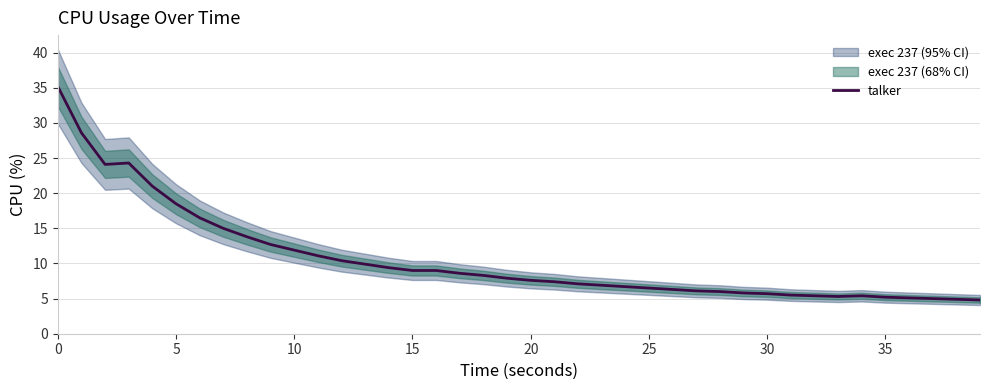

How many points are higher than both their immediate neighbors (excluding endpoints)?

2